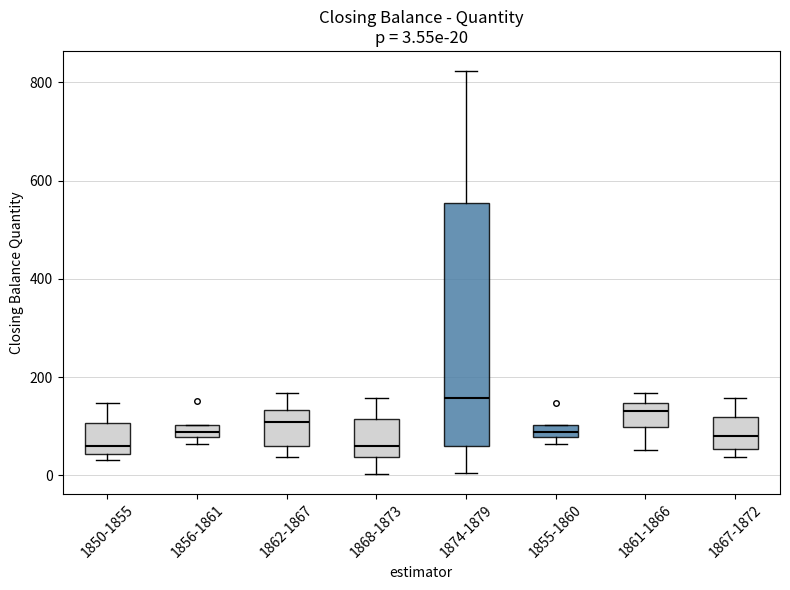

Comparing the boxes themselves (not the whiskers), which one is the tallest?

1874-1879